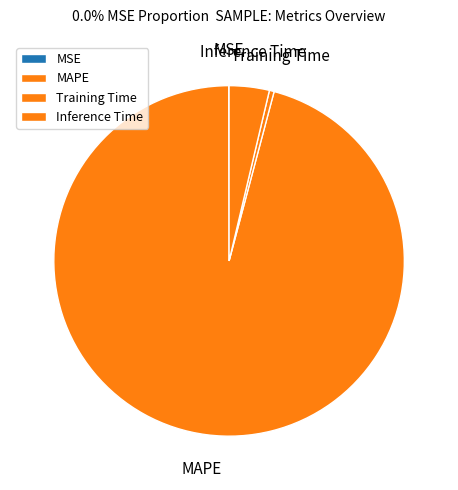

Is the sum of Training Time and Inference Time greater than half?

No